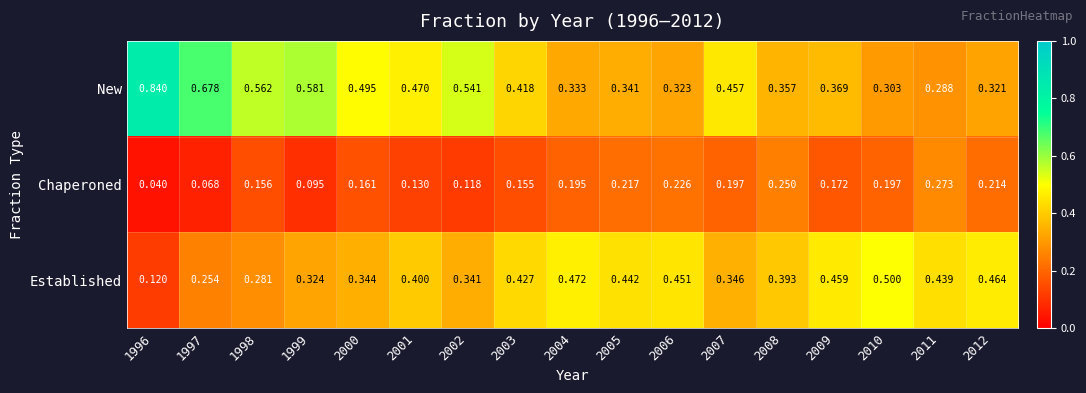

Rank the series at 1999 from lowest to highest value.

Chaperoned, Established, New